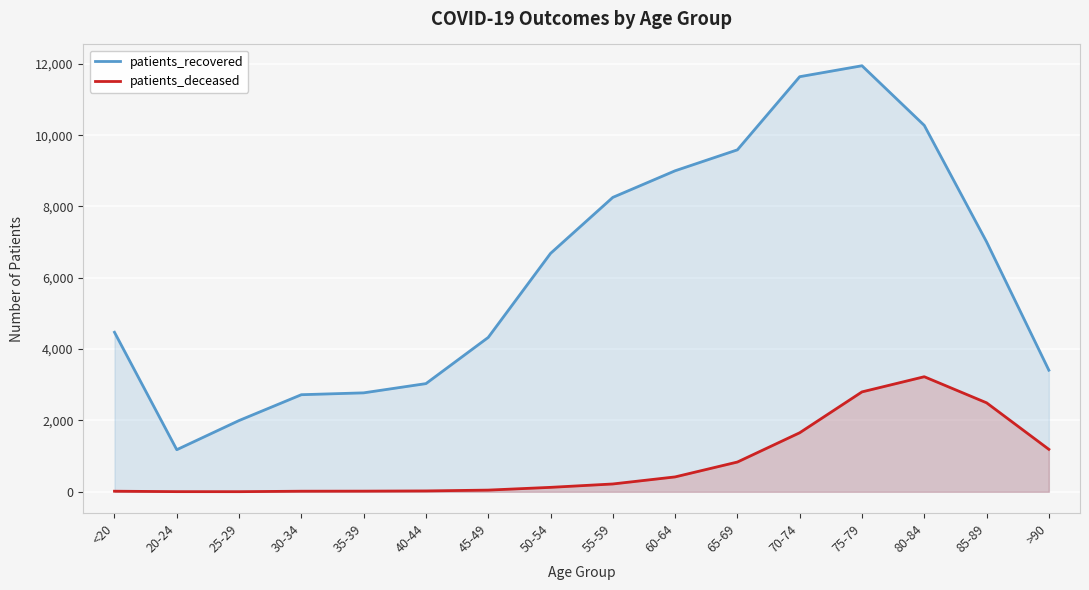

Is it true that patients_deceased equals 16 at 40-44?

False